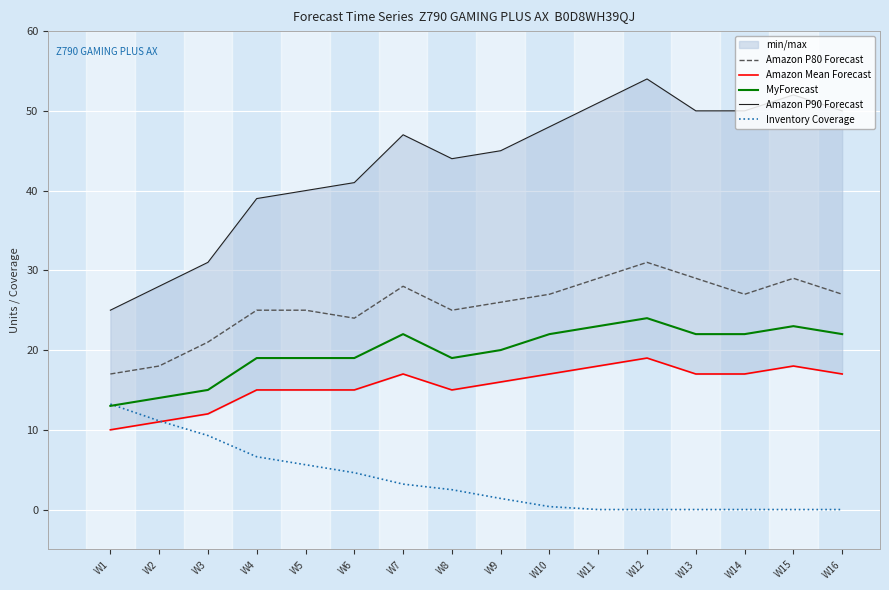

What is the sum of the Inventory Coverage values at W3 and W8?

11.8